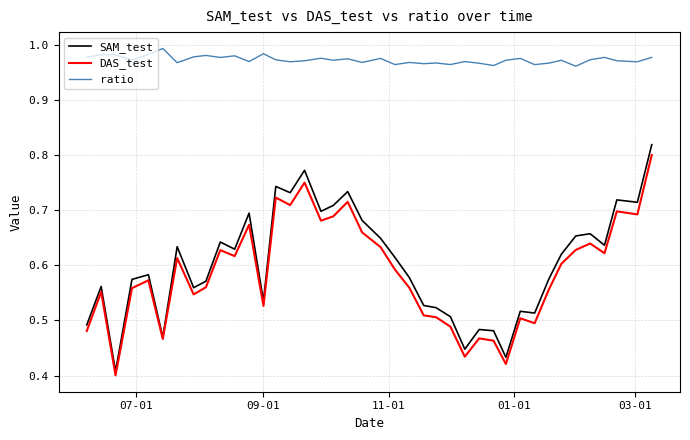

Which series has the largest total across all categories?

ratio